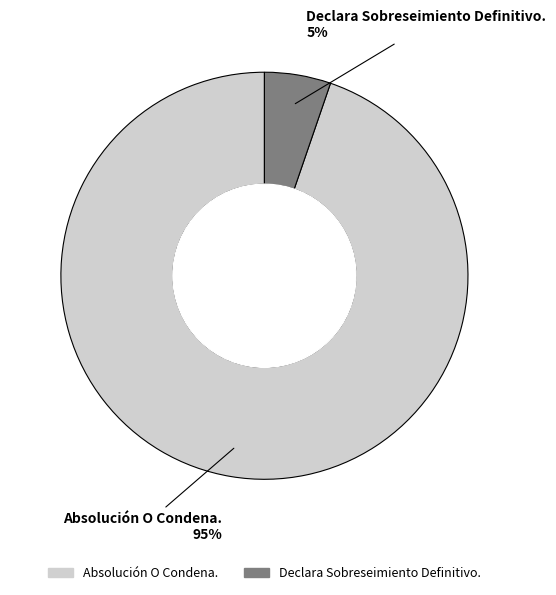

Count the number of slices in the pie.

2